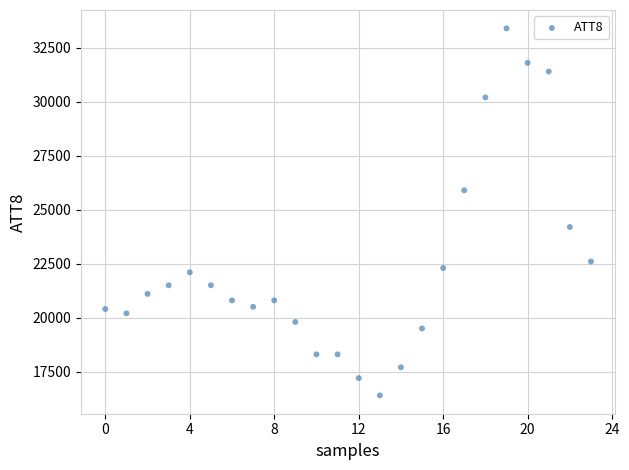

What Y value in the scatter plot is closest to 24900?

24200